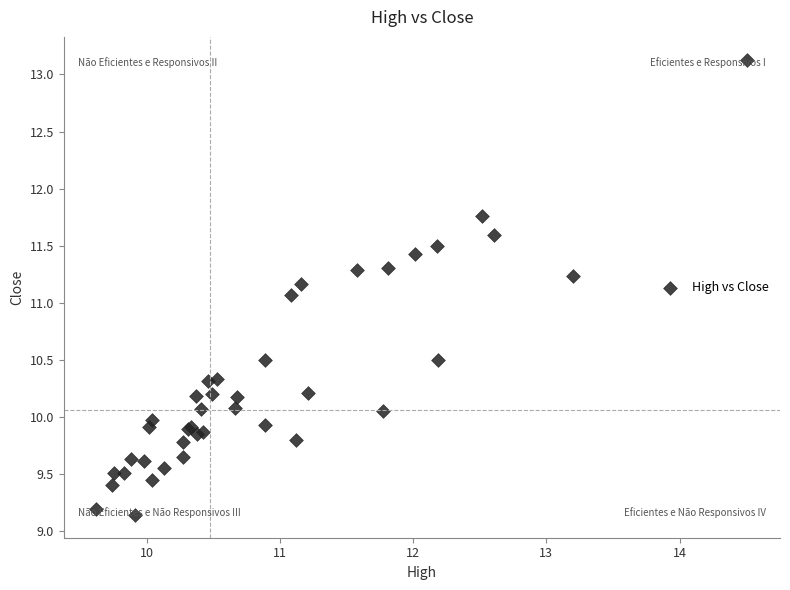

What Y value in the scatter plot is closest to 11?

11.1